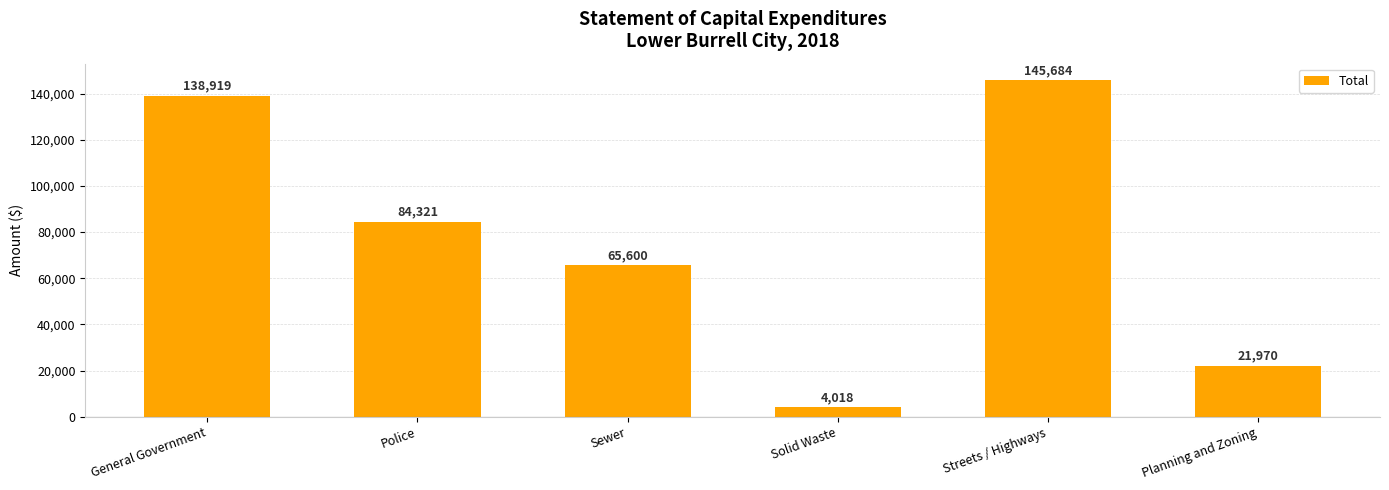

What is the difference between the maximum and second lowest values?

123714